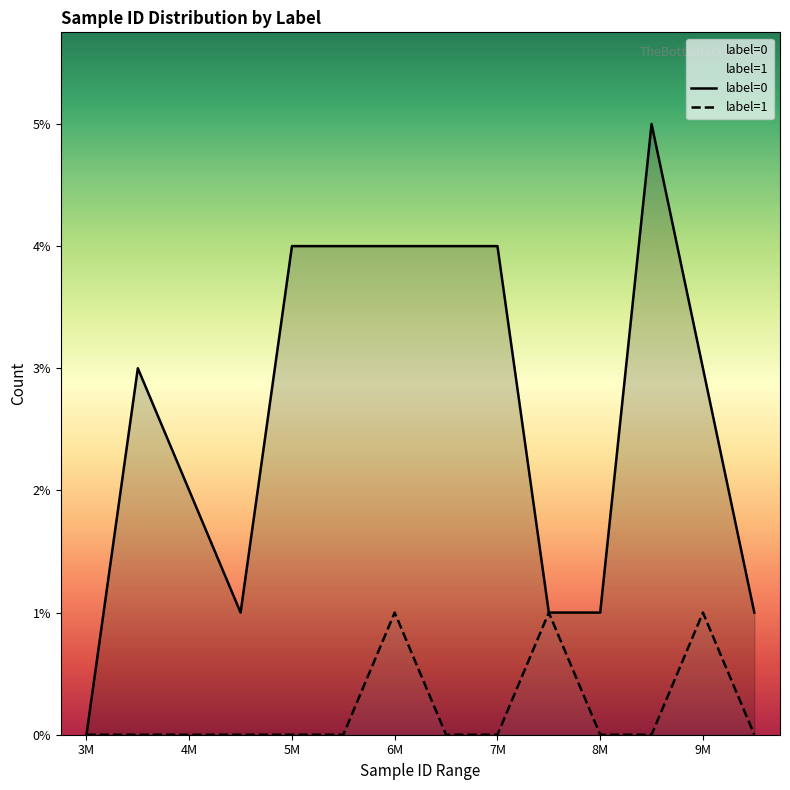

Reading right to left, extract all data points from this chart.

label=0: 1	3	5	1	1	4	4	4	4	4	1	2	3	0
label=1: 0	1	0	0	1	0	0	1	0	0	0	0	0	0